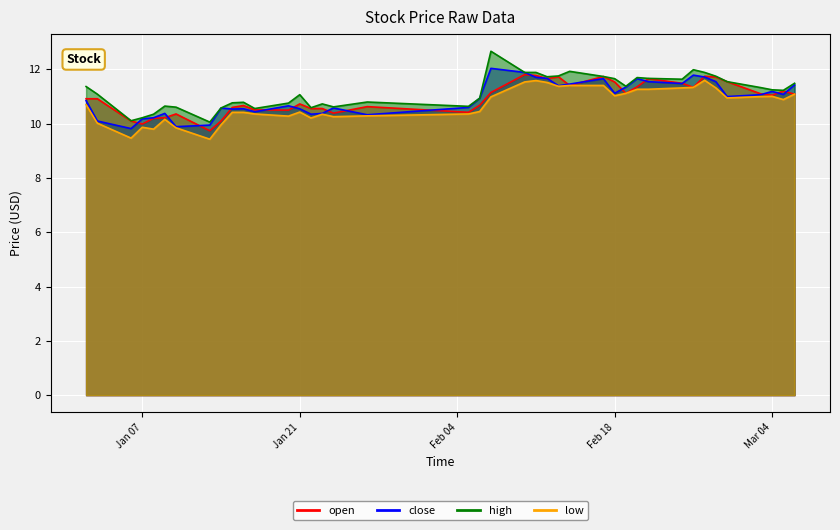

Count the number of categories in the chart.

40